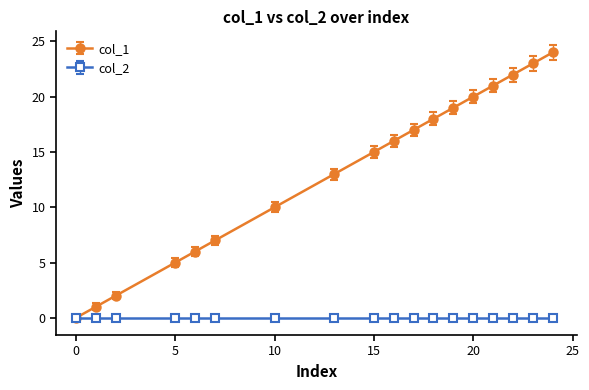

Which series has the widest spread of values?

col_1